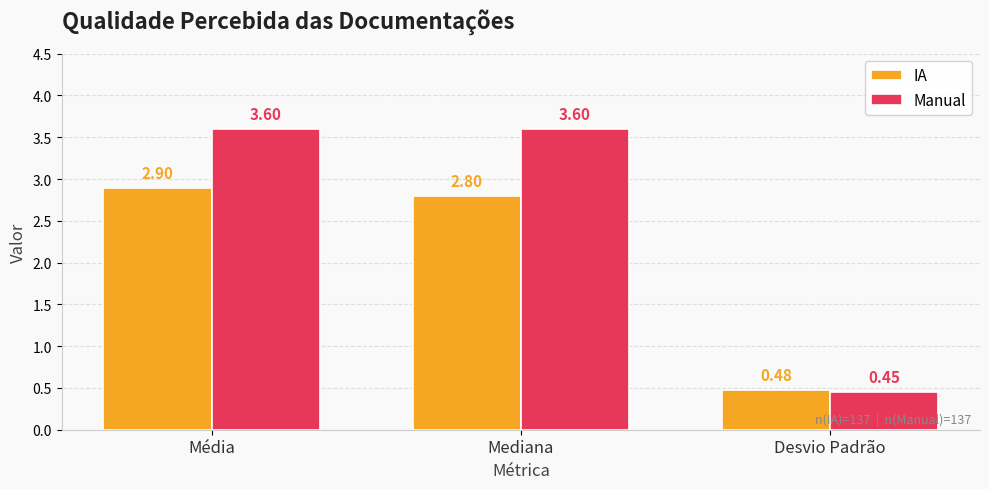

Which series has the largest total across all categories?

Manual